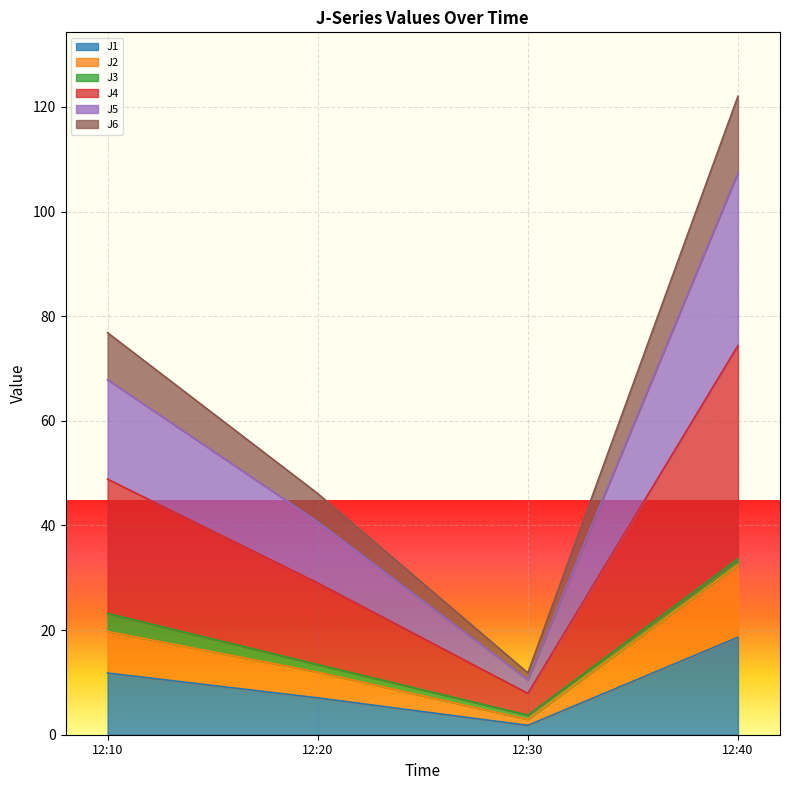

At which category is the sum across all series the highest?

12:40